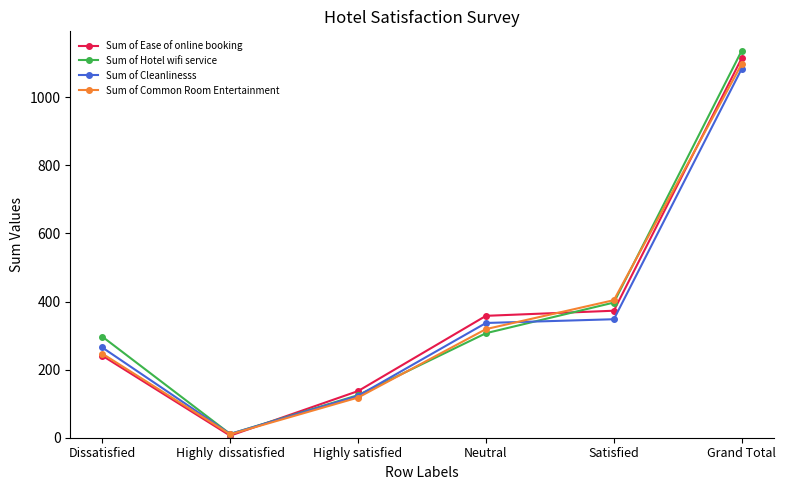

What is the lowest value of the Sum of Hotel wifi service series?

11